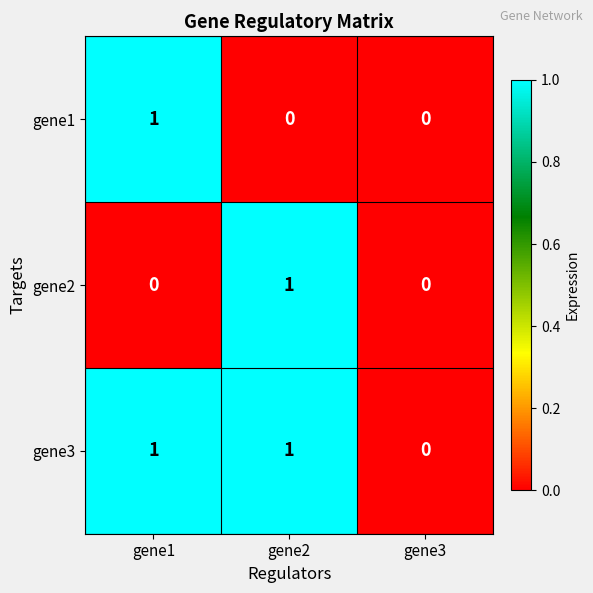

The gene1 series shows 0 at gene1. True or false?

False